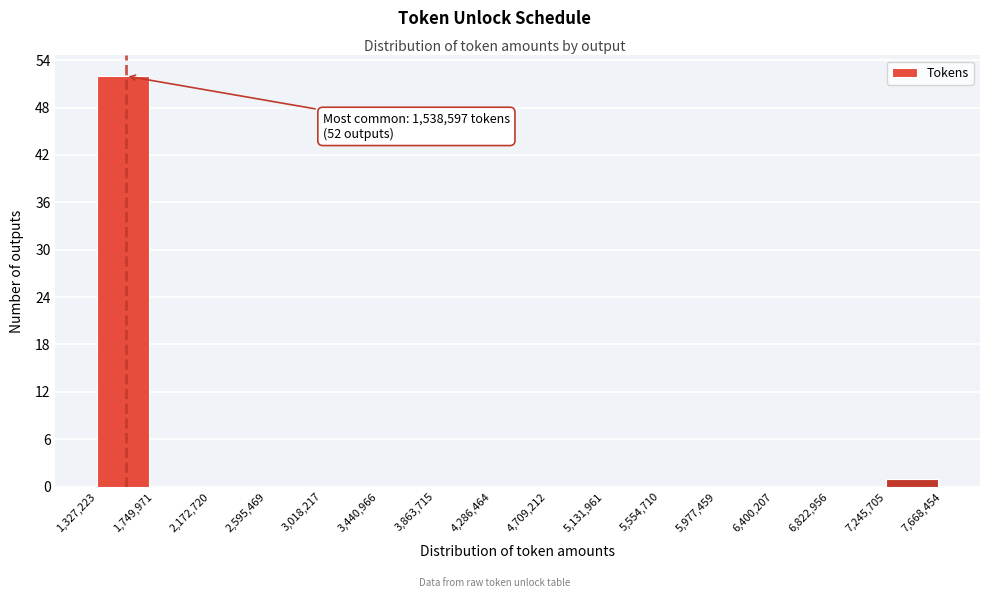

Which range on the x-axis has the tallest bar?

1,327,223 to 1,749,971